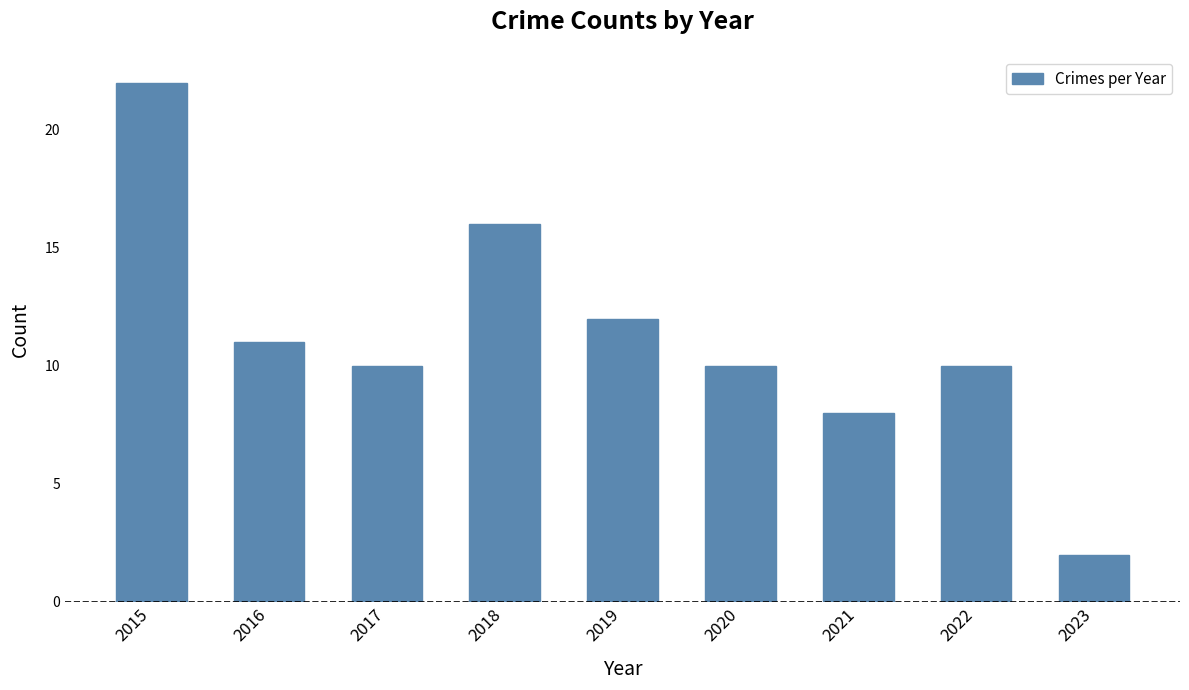

What is the change in value from 2017 to 2023?

-8